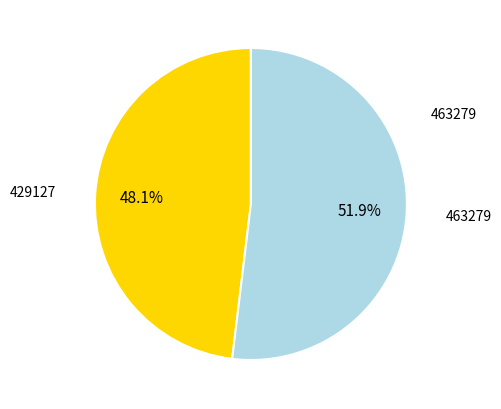

Is it true that 463279 is 59% of the pie?

False